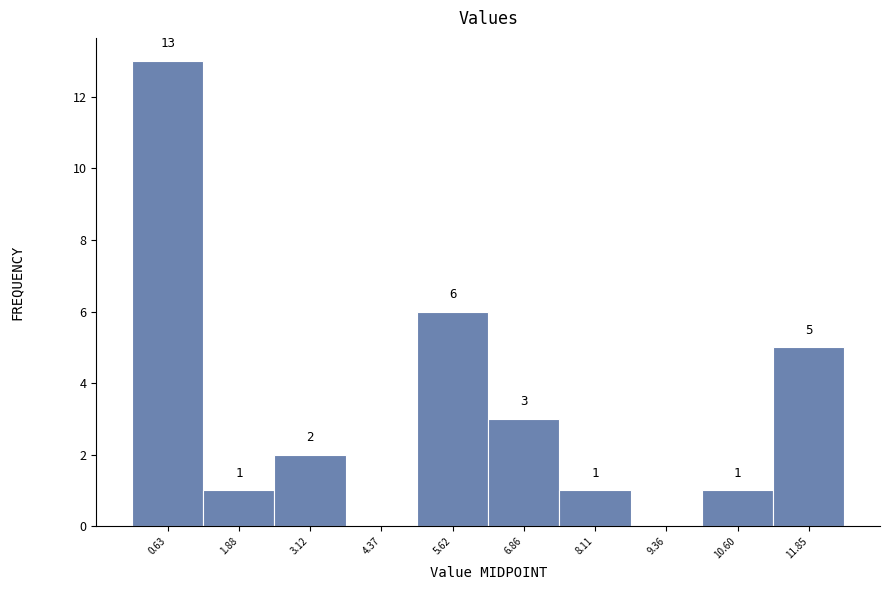

Over which range of the x-axis is the bar tallest?

0.0 to 1.2